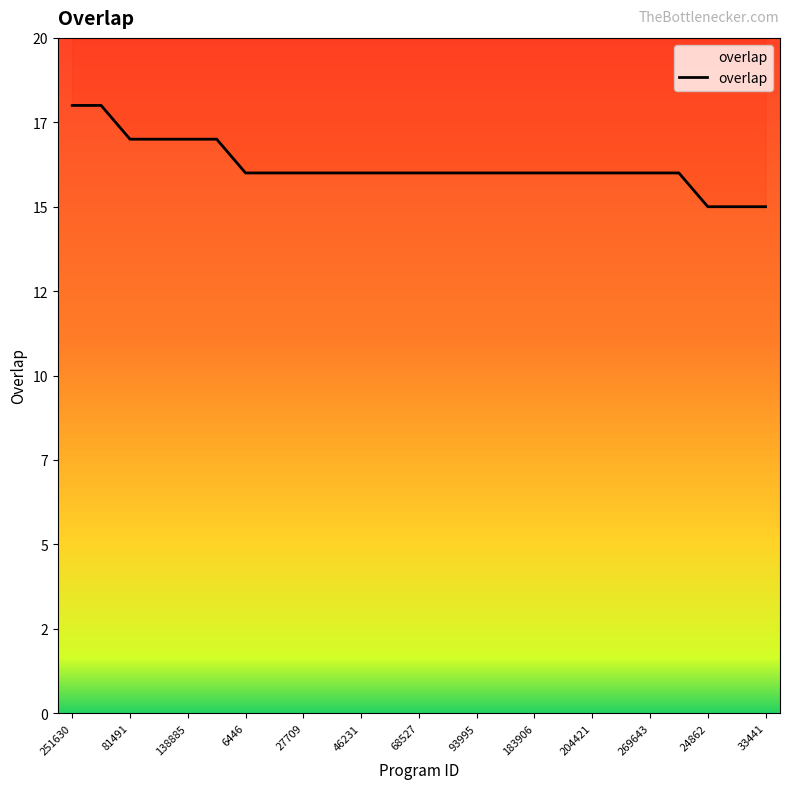

How many data points are less than 16?

3